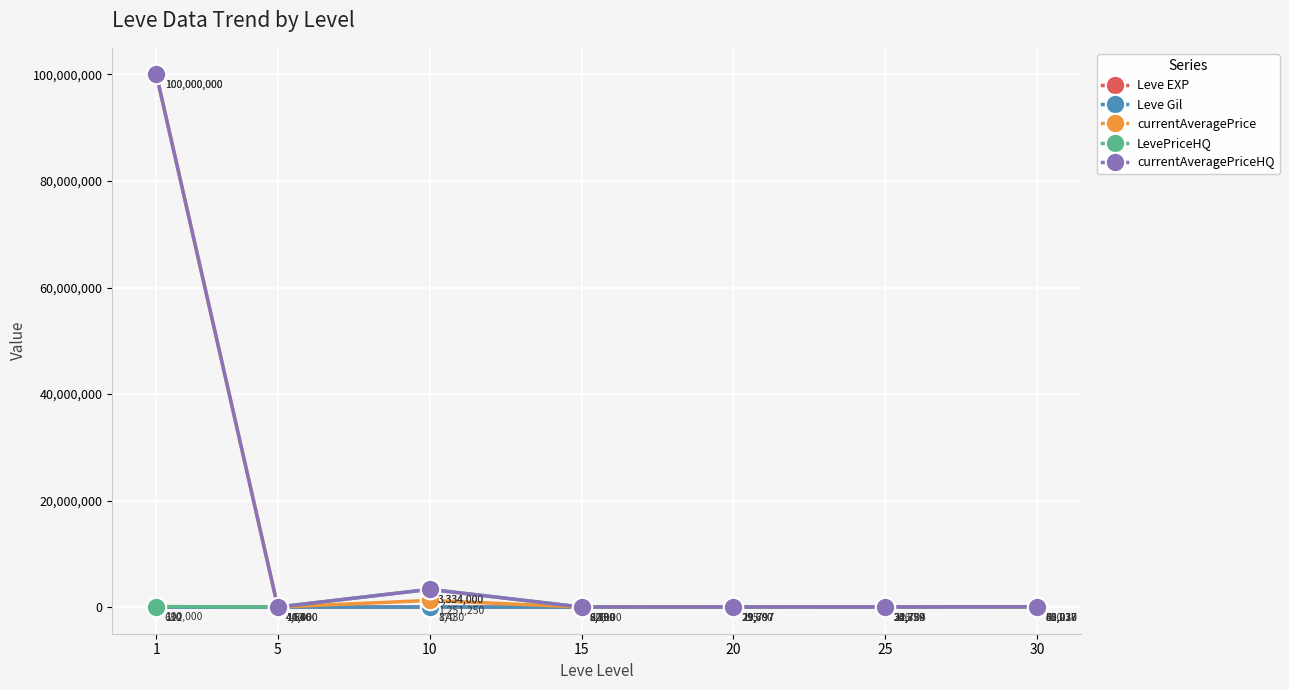

What is the difference between the highest and lowest values at 25?

30484.0